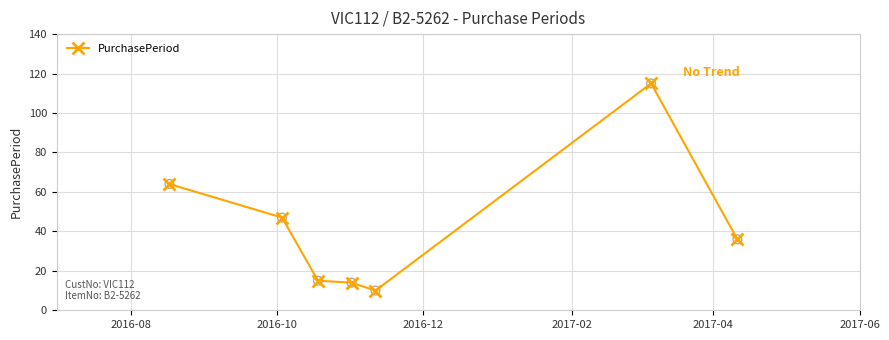

What is the value of the 2nd point from the left?

47